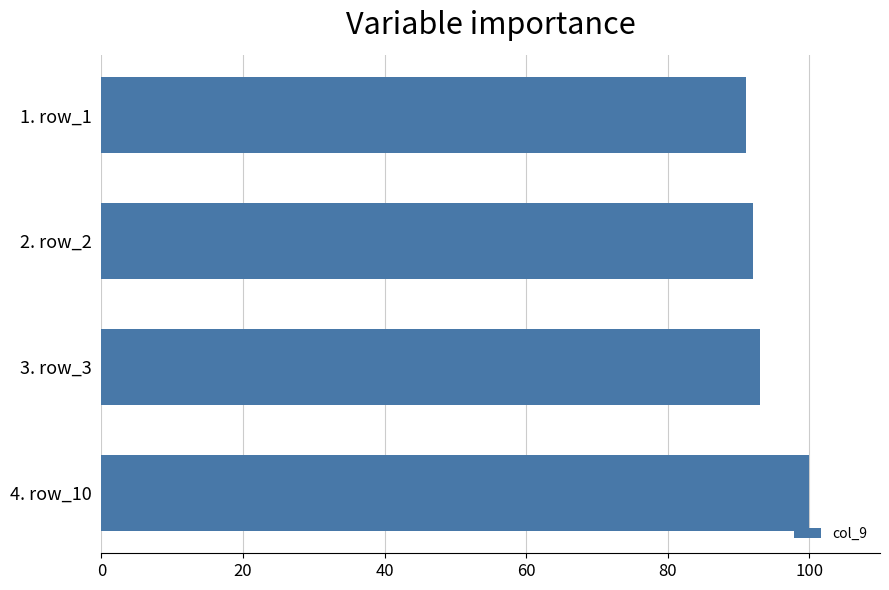

At which label is the value closest to 95?

3. row_3